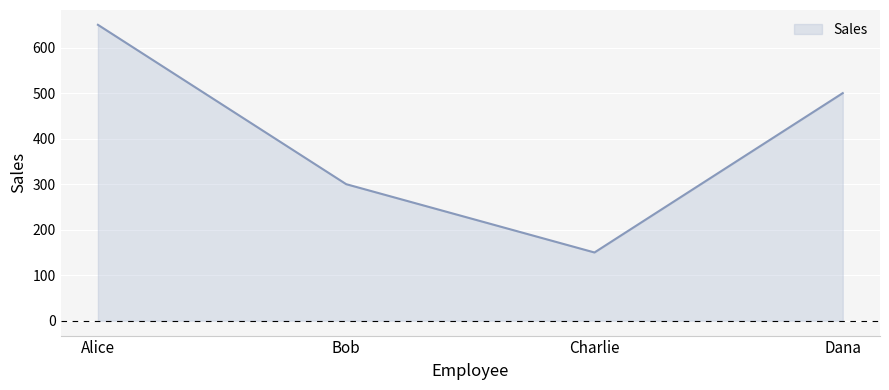

Rank the categories by value from lowest to highest.

Charlie, Bob, Dana, Alice